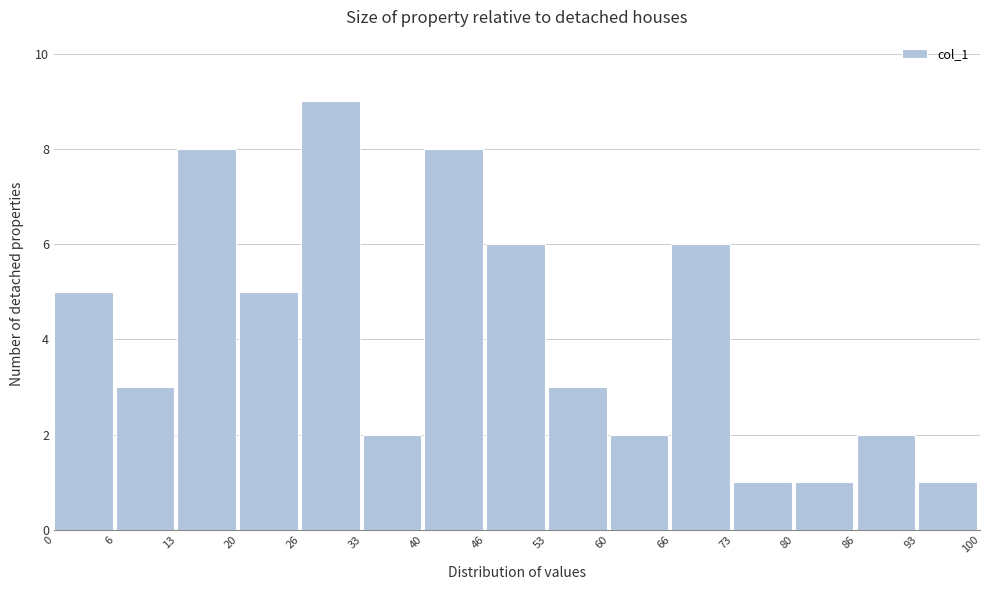

Reading left to right, list every bar in this chart as the range it spans on the x-axis followed by its height. The values are not printed on the chart, so give them approximately, as read against the axis.

0 to 6: 5
6 to 13: 3
13 to 20: 8
20 to 26: 5
26 to 33: 9
33 to 40: 2
40 to 46: 8
46 to 53: 6
53 to 60: 3
60 to 66: 2
66 to 73: 6
73 to 80: 1
80 to 86: 1
86 to 93: 2
93 to 100: 1